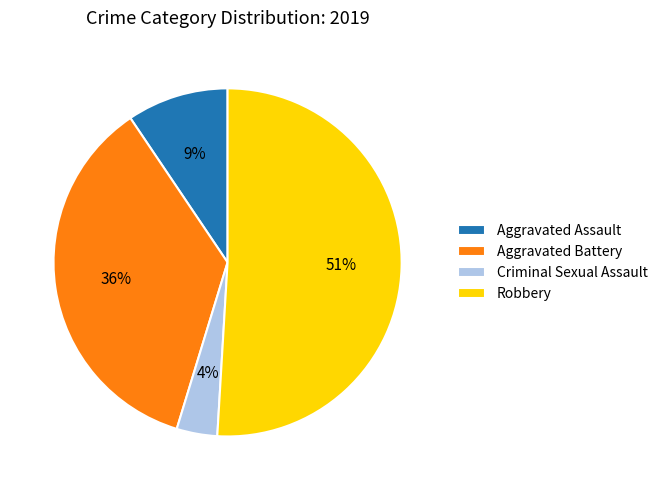

To the nearest percent, what is the average slice percentage?

25%